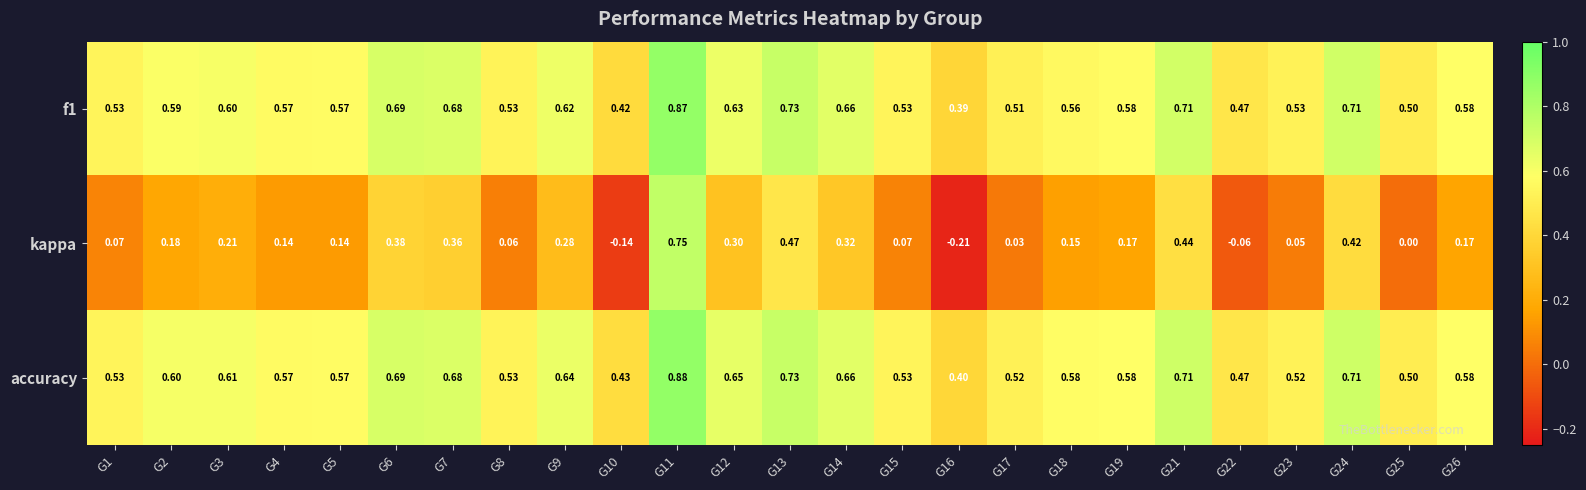

Is the value of accuracy at G17 greater than the value of kappa at G6?

Yes